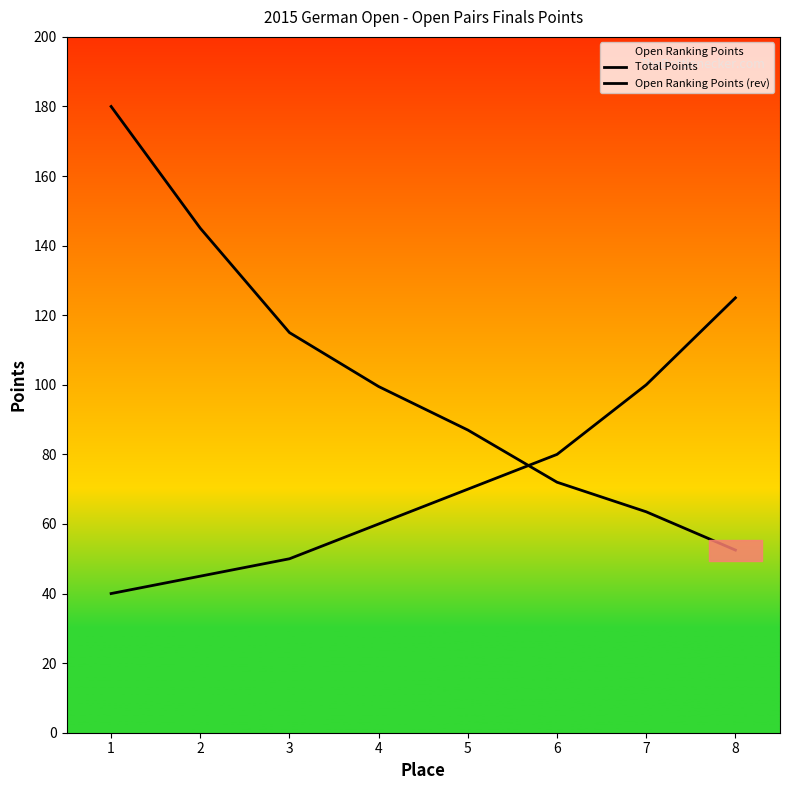

At which category is the sum across all series the highest?

1